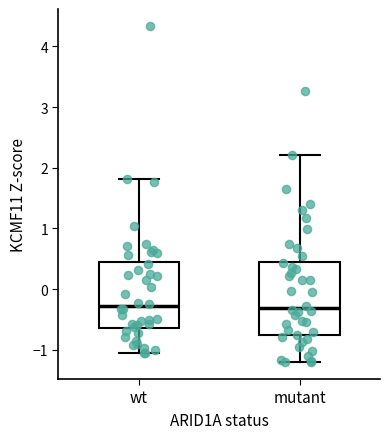

Where does the lower whisker of the box for mutant end on the y-axis? The values are not printed on the chart, so give them approximately, as read against the axis.

-1.2